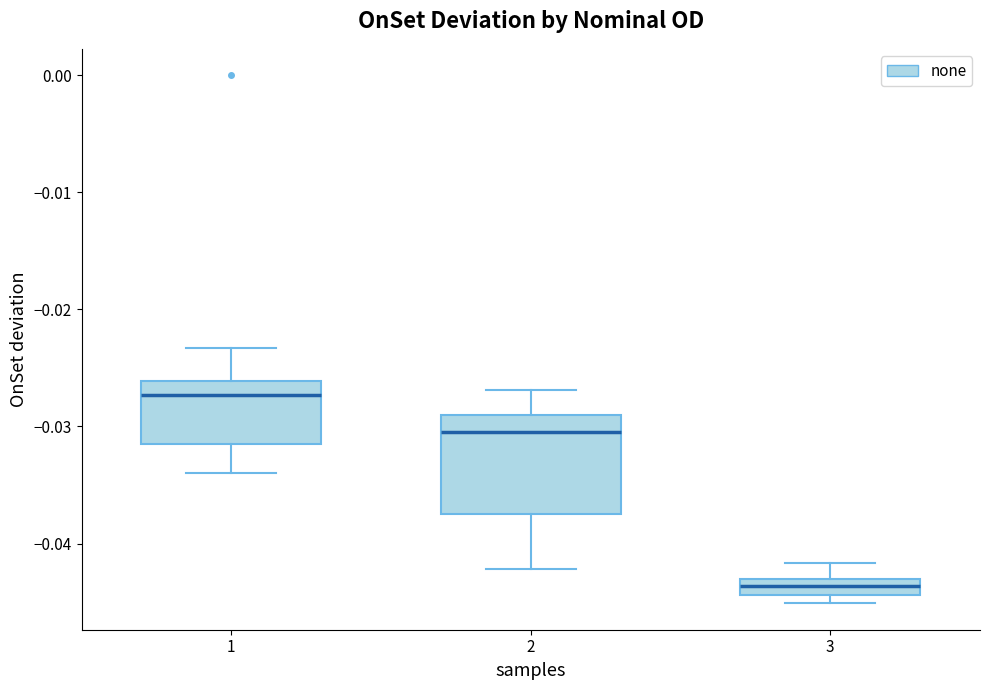

Which box is the tallest, from its lower edge to its upper edge?

2